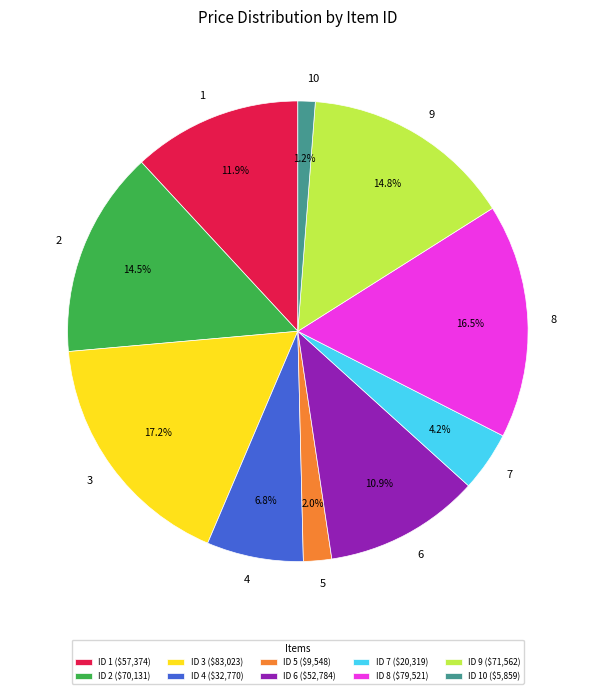

To the nearest percent, what is the average slice percentage?

10%